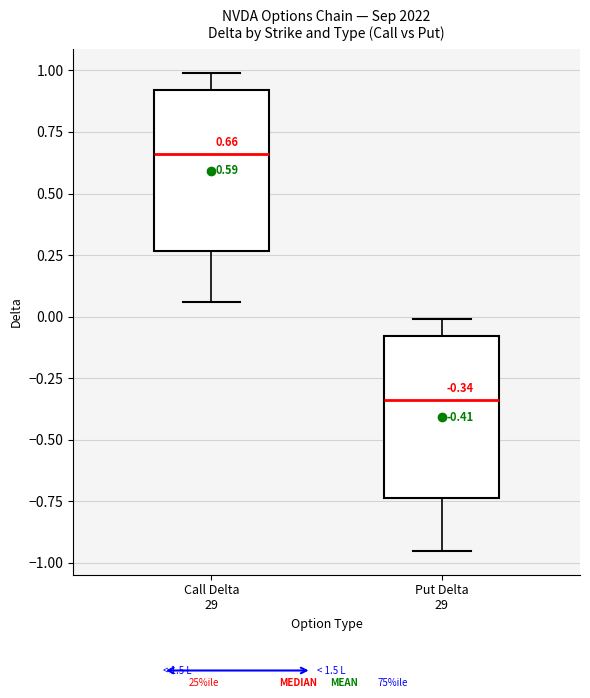

Which box has the highest median line?

Call Delta 29